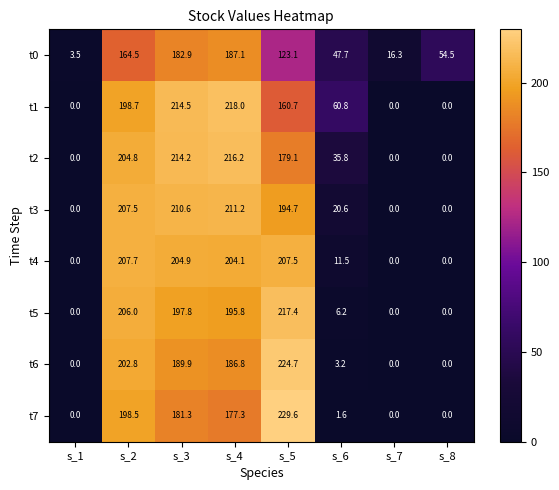

What is the difference between the maximum and second lowest values in the t5 series?

217.4